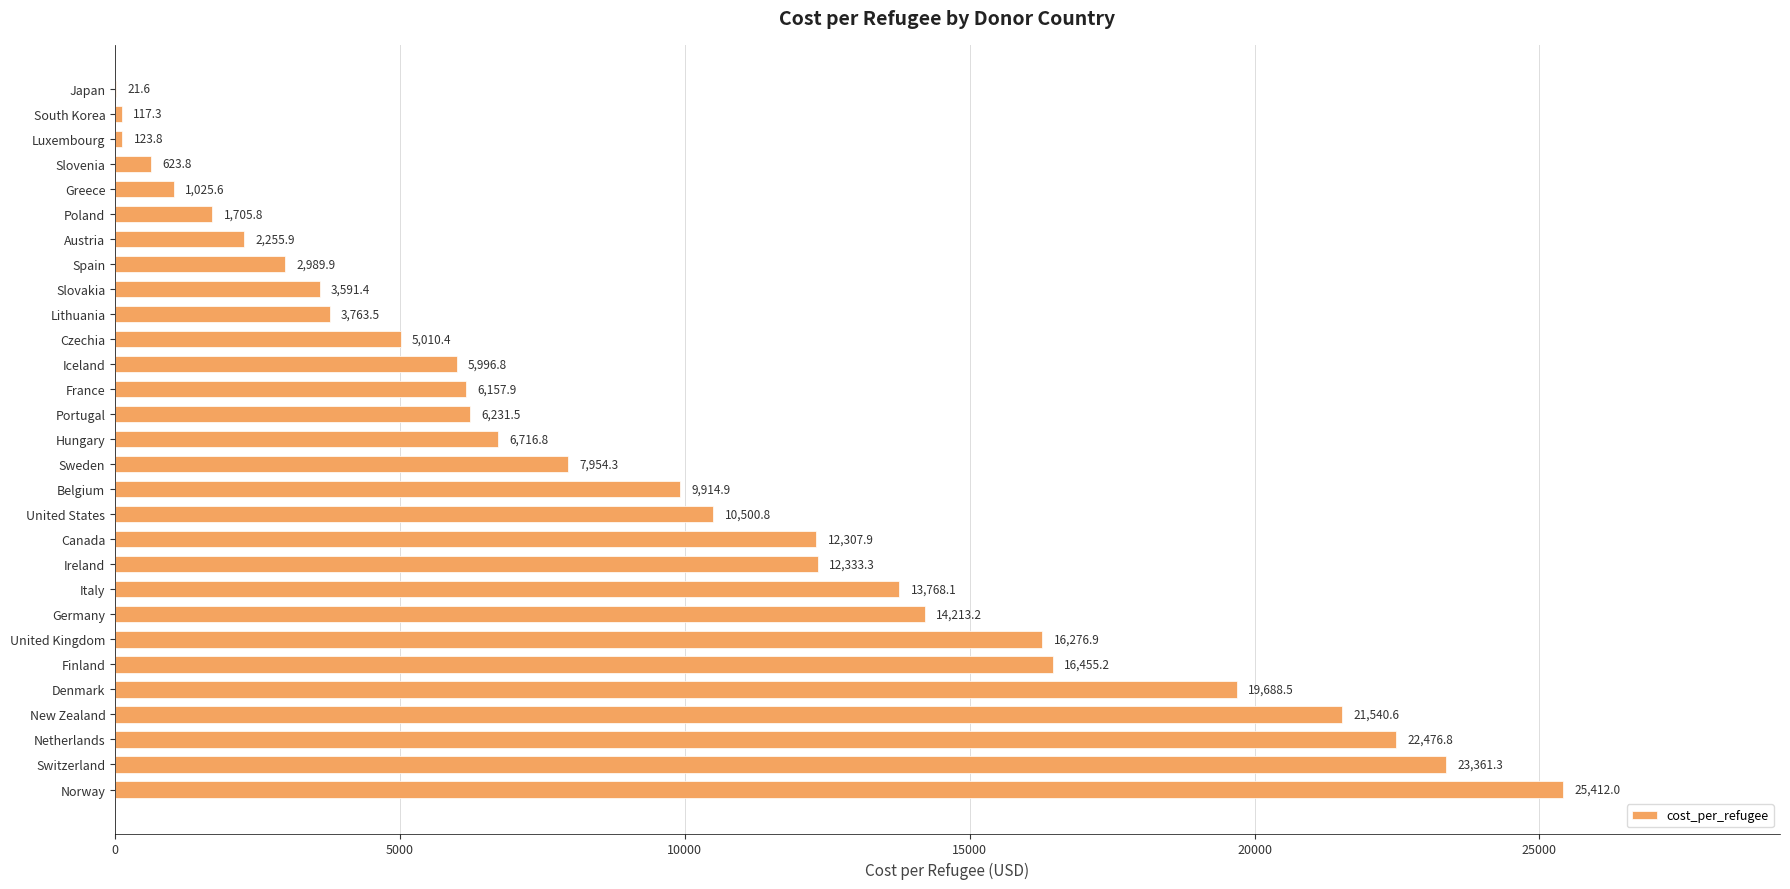

Which category has the highest value across all series?

Norway